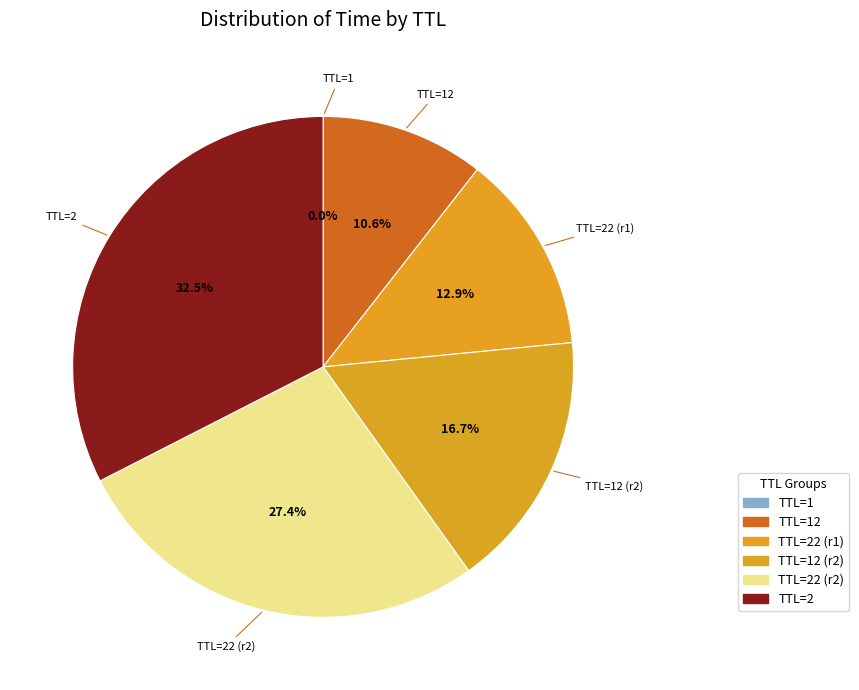

Count the number of slices in the pie.

6